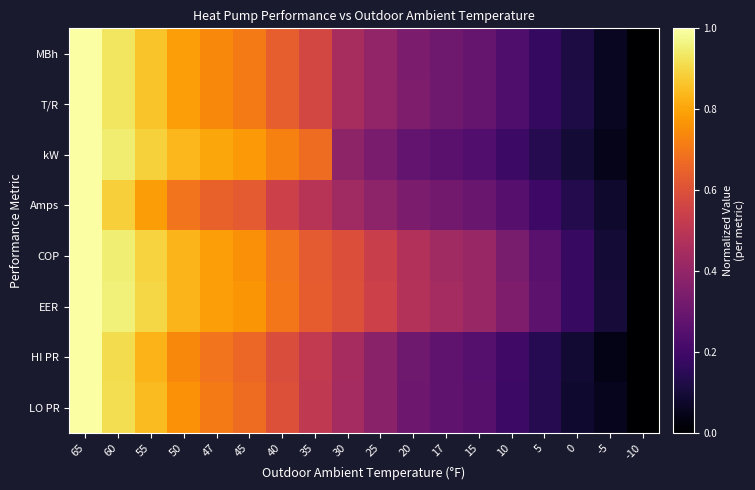

Rank the series by their maximum value, from lowest to highest.

MBh, T/R, kW, Amps, COP, EER, HI PR, LO PR